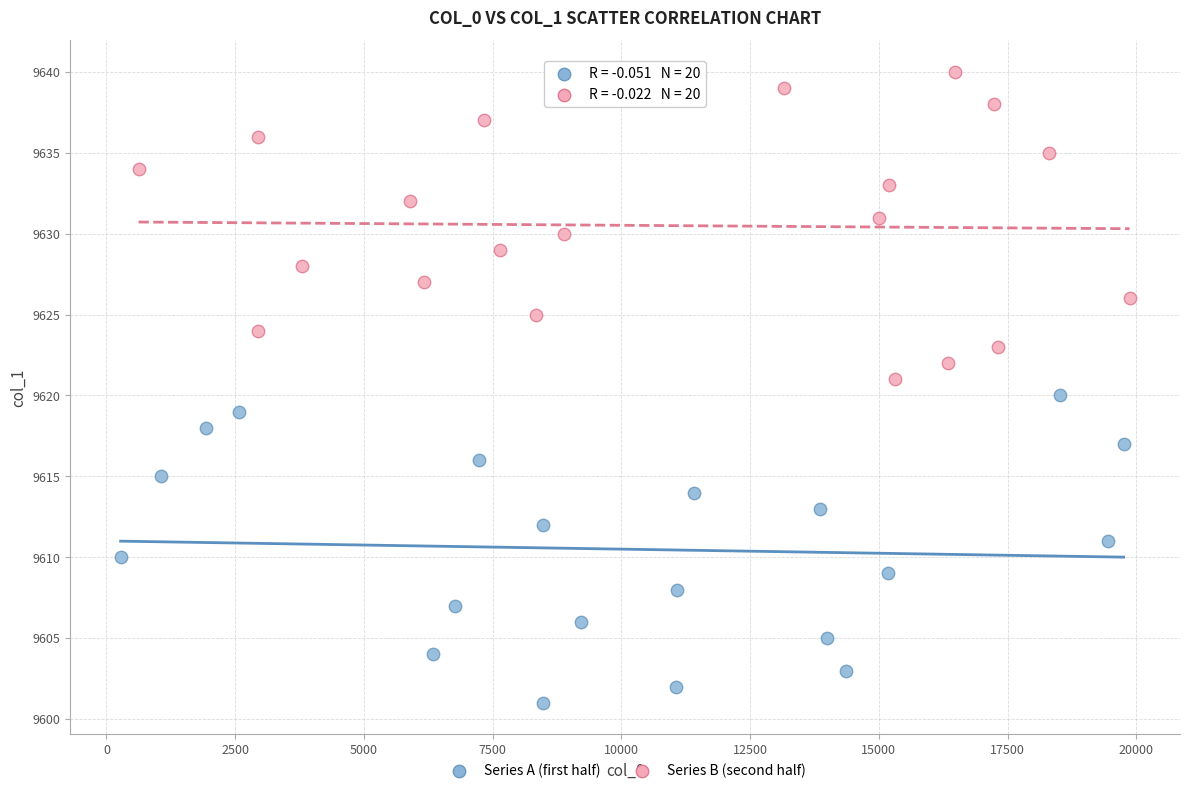

Which series contains the highest Y value?

Series B (second half)